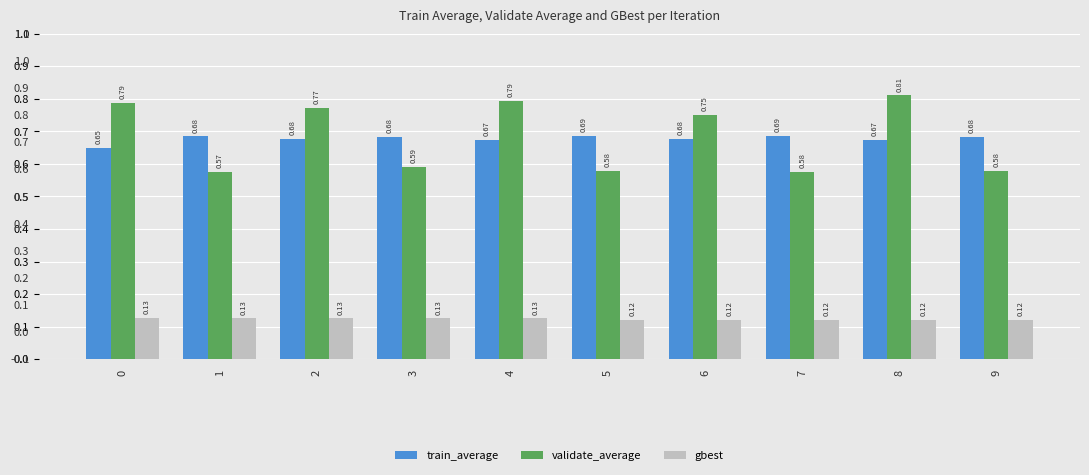

Reading right to left, list all the values displayed in this chart.

train_average: 9=0.7	8=0.7	7=0.7	6=0.7	5=0.7	4=0.7	3=0.7	2=0.7	1=0.7	0=0.6
validate_average: 9=0.6	8=0.8	7=0.6	6=0.8	5=0.6	4=0.8	3=0.6	2=0.8	1=0.6	0=0.8
gbest: 9=0.1	8=0.1	7=0.1	6=0.1	5=0.1	4=0.1	3=0.1	2=0.1	1=0.1	0=0.1